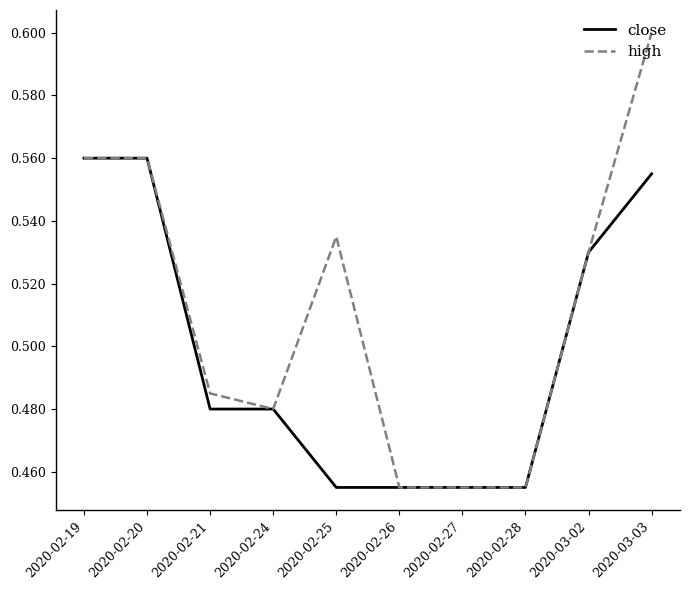

What position from the left is 2020-03-03?

10